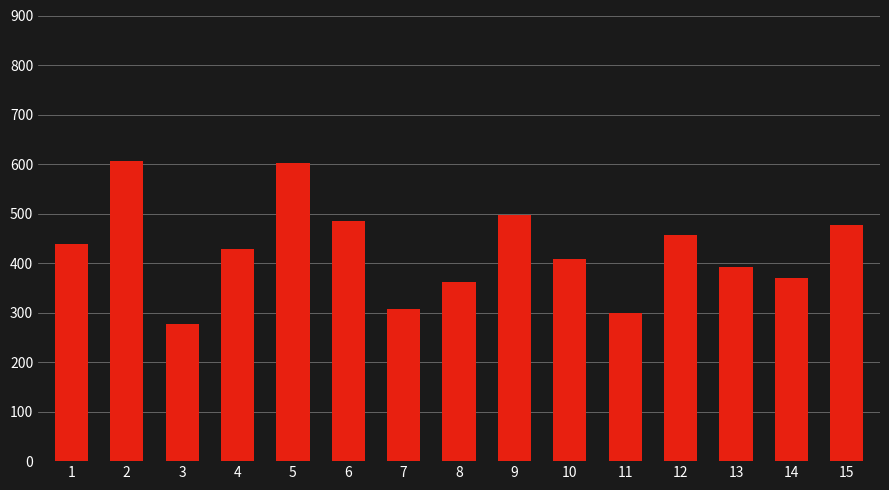

What is the sum of all values?

6408